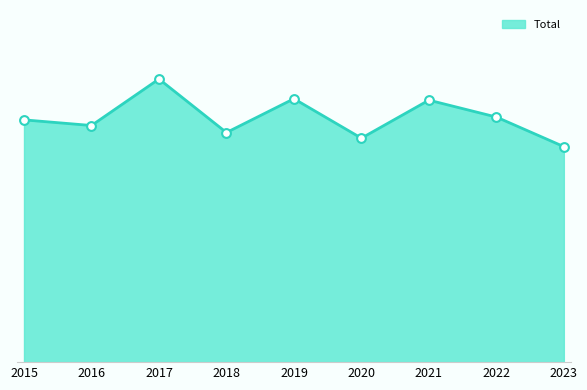

Which has a higher value, 2018 or 2019?

2019